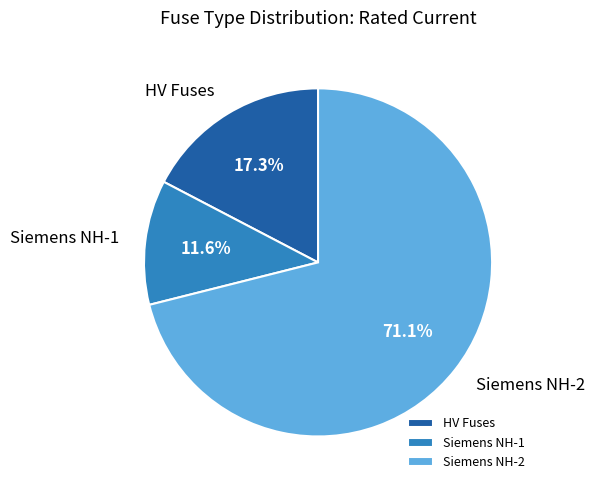

Does any single category account for the majority?

Yes